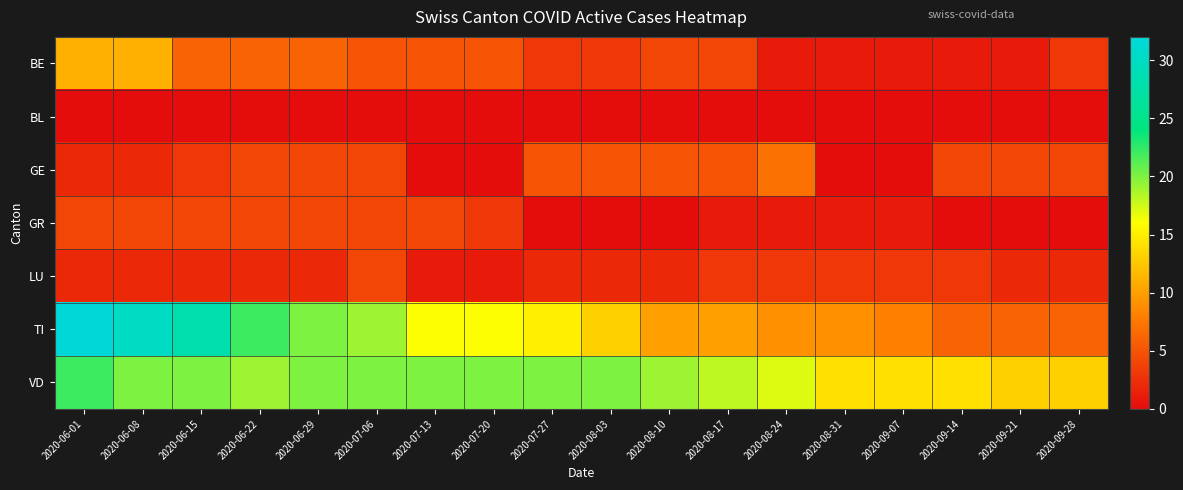

At which category does the chart reach its peak across all series?

2020-06-01